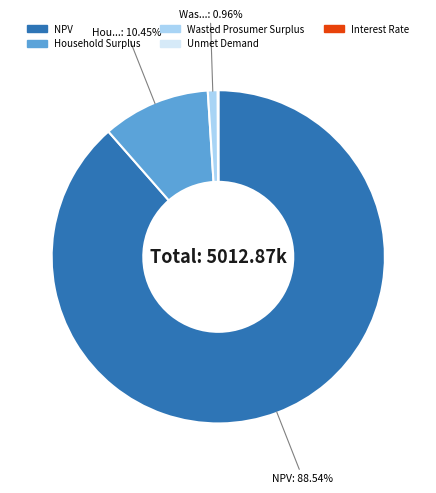

Between NPV and Household Surplus, which is larger?

NPV